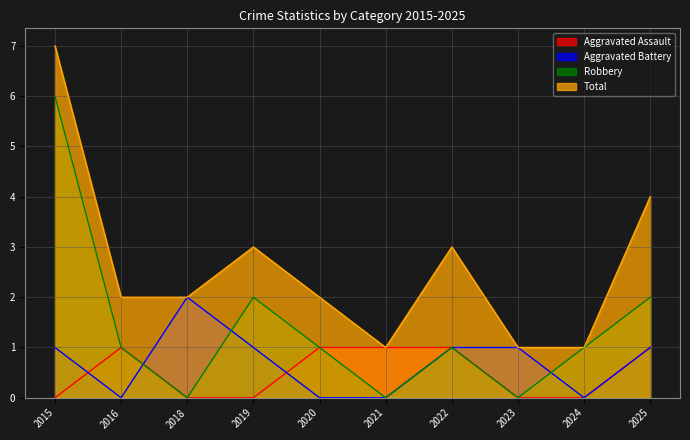

Which series has the widest spread of values?

Robbery